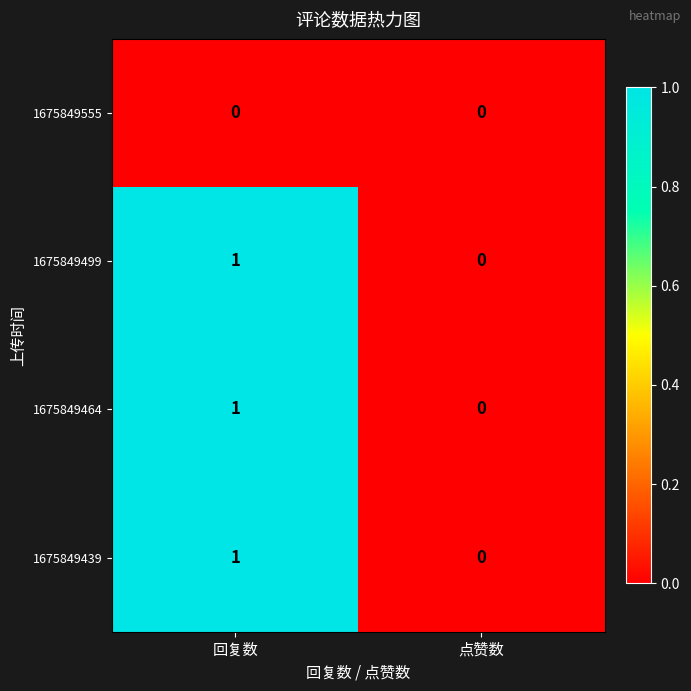

Reading right to left, list all the values displayed in this chart.

1675849555: 0	0
1675849499: 0	1
1675849464: 0	1
1675849439: 0	1